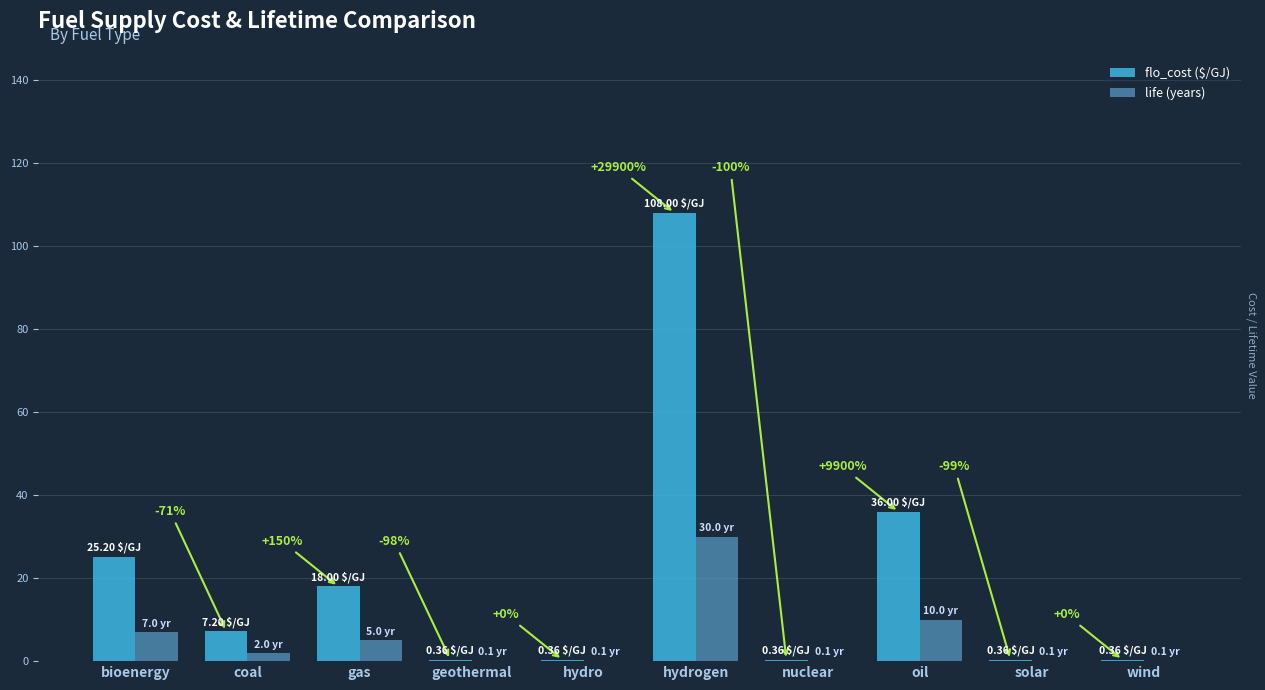

At which category does the chart reach its peak across all series?

hydrogen